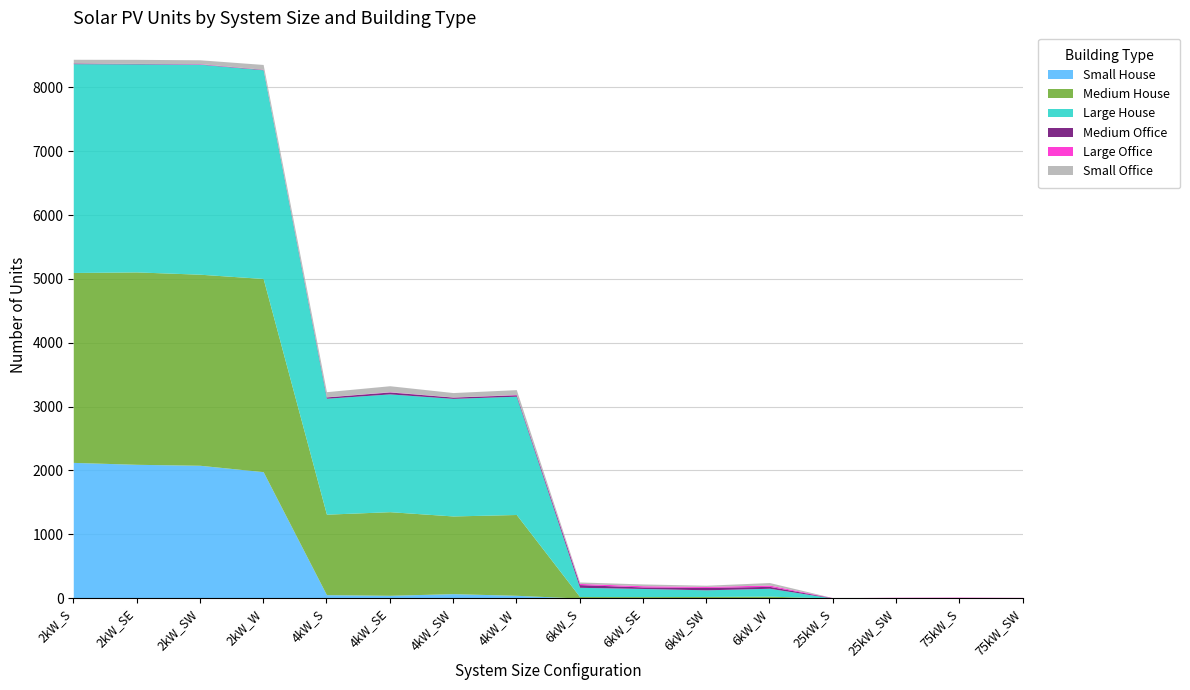

True or false: Large House and Small House cross at least once.

False